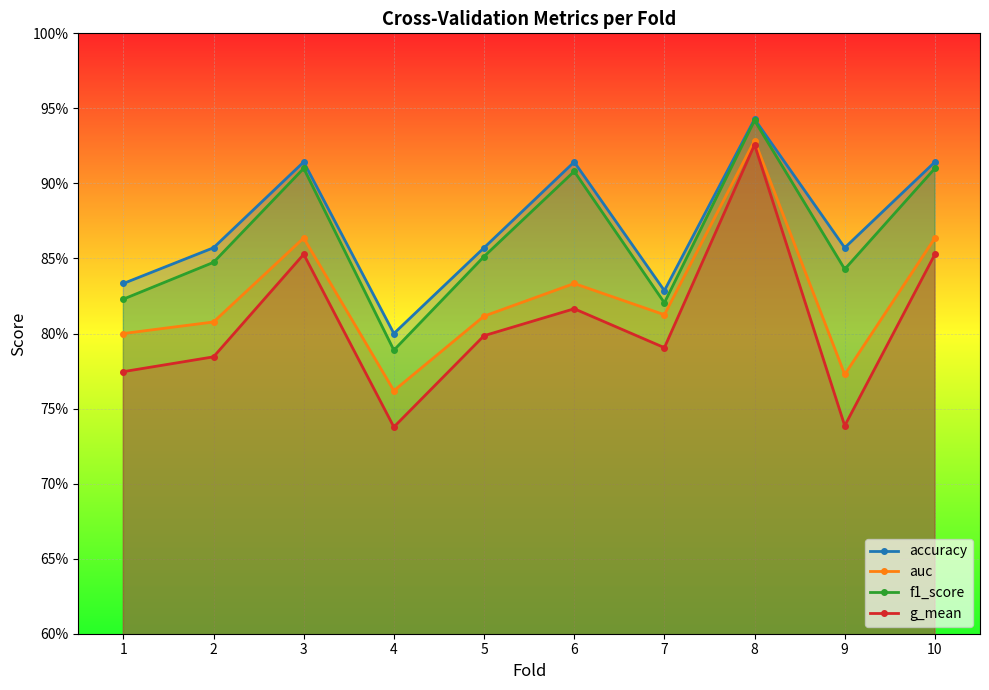

What is the value of the f1_score point at the 3rd from the left?

0.9